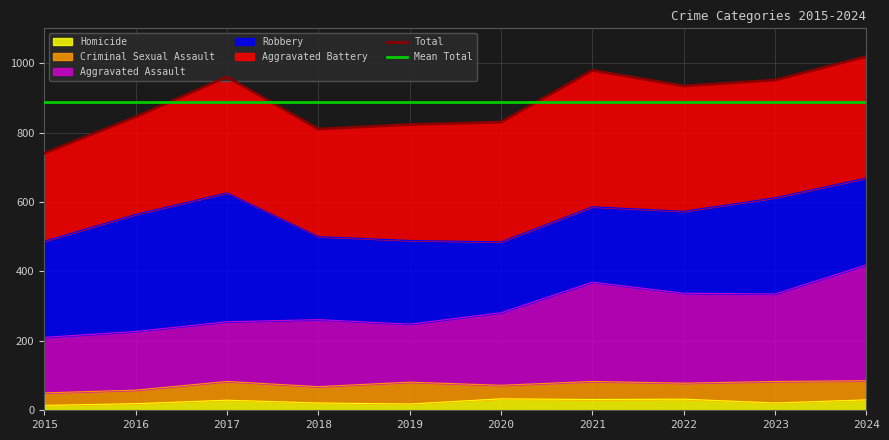

Is it true that Total equals 810.0 at 2018?

True